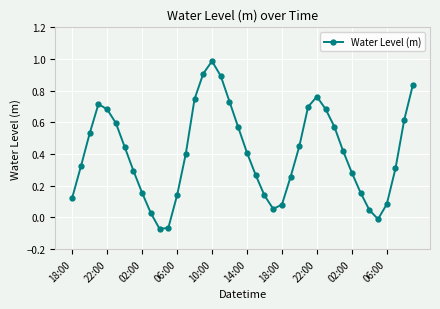

What is the greatest value displayed?

1.0